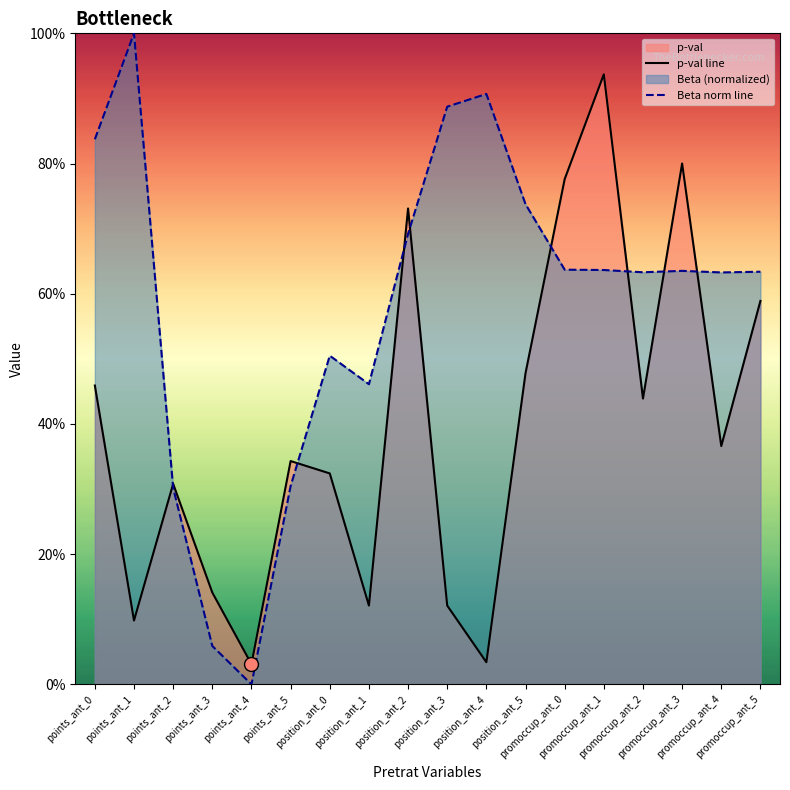

True or false: p-val line has more than 0 interior local peaks.

True